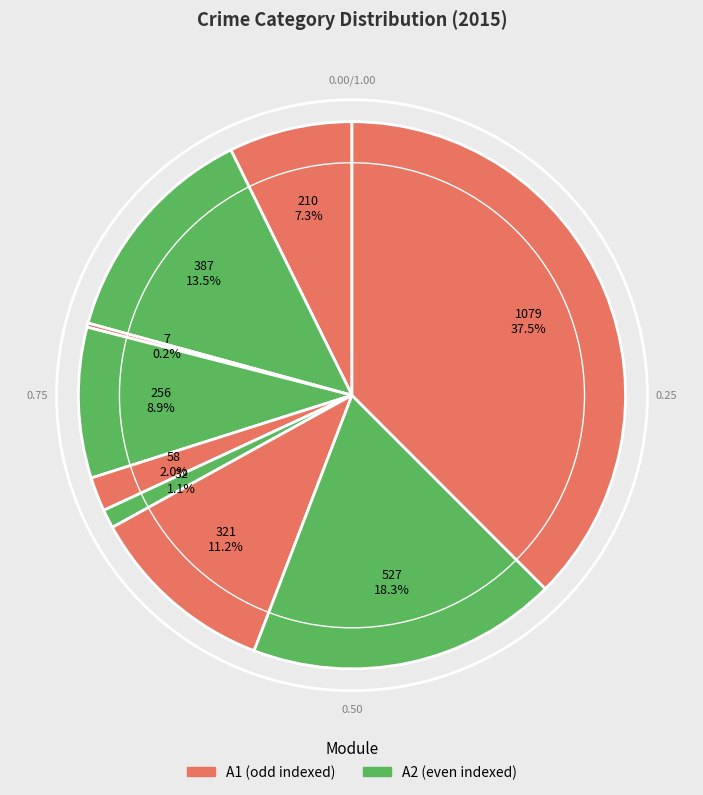

To the nearest percent, what is the difference between the largest and smallest slice percentages?

37%